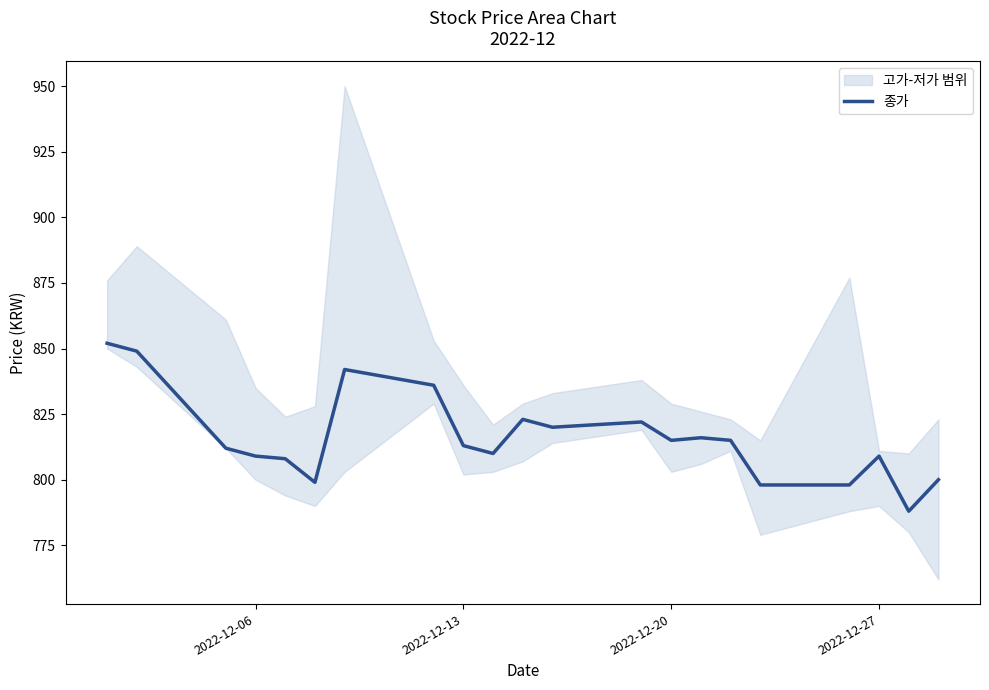

What is the smallest value displayed?

788